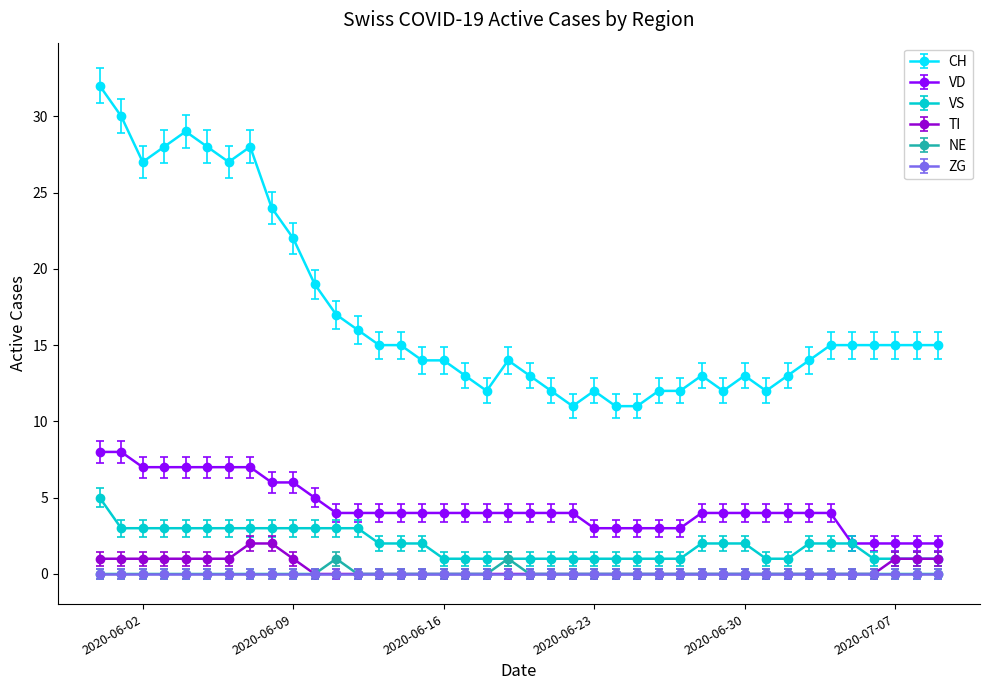

Which series has the largest range (max minus min)?

CH